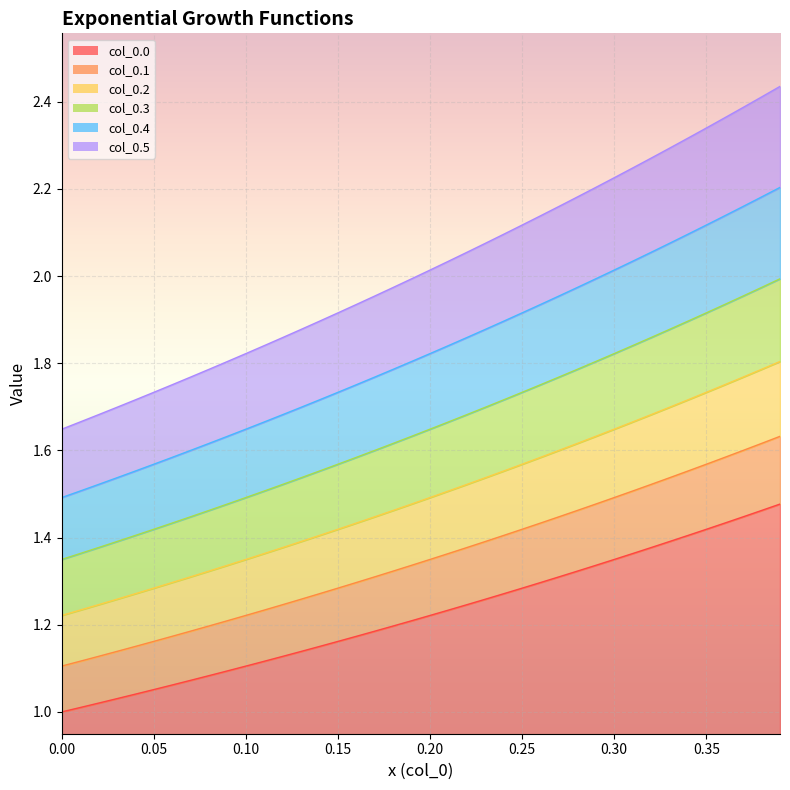

Does the chart display data point markers on the line(s)?

No